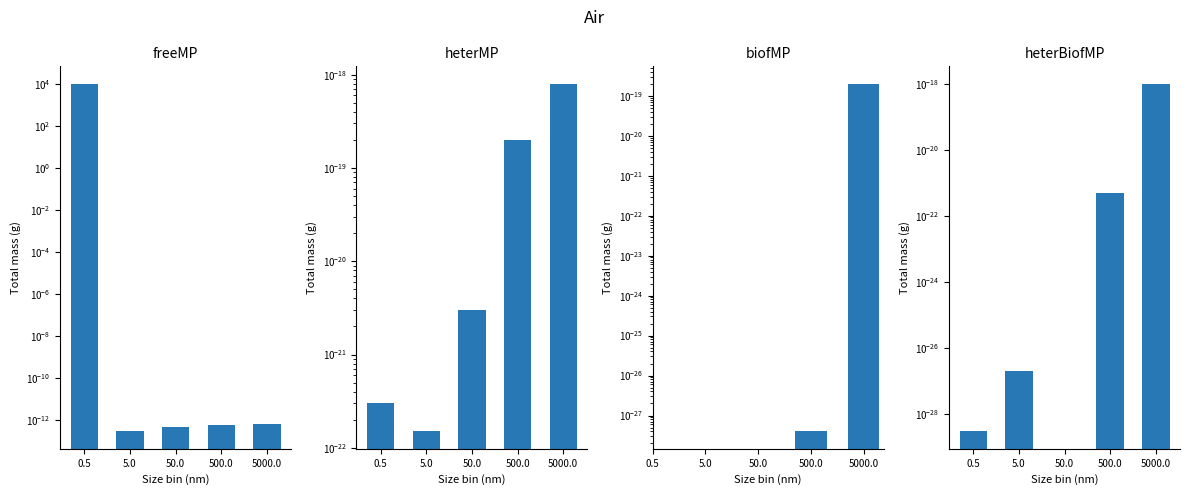

Which series changed the most between 50.0 and 500.0?

freeMP